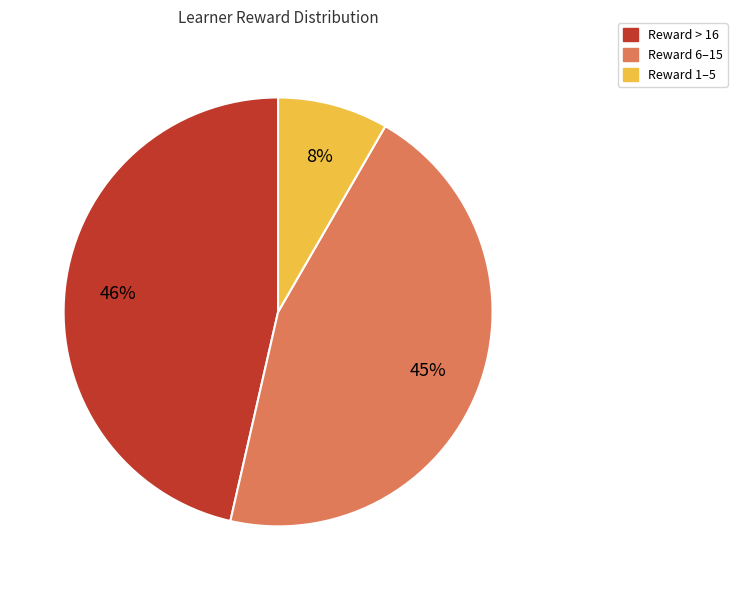

Is there a majority slice in this chart?

No